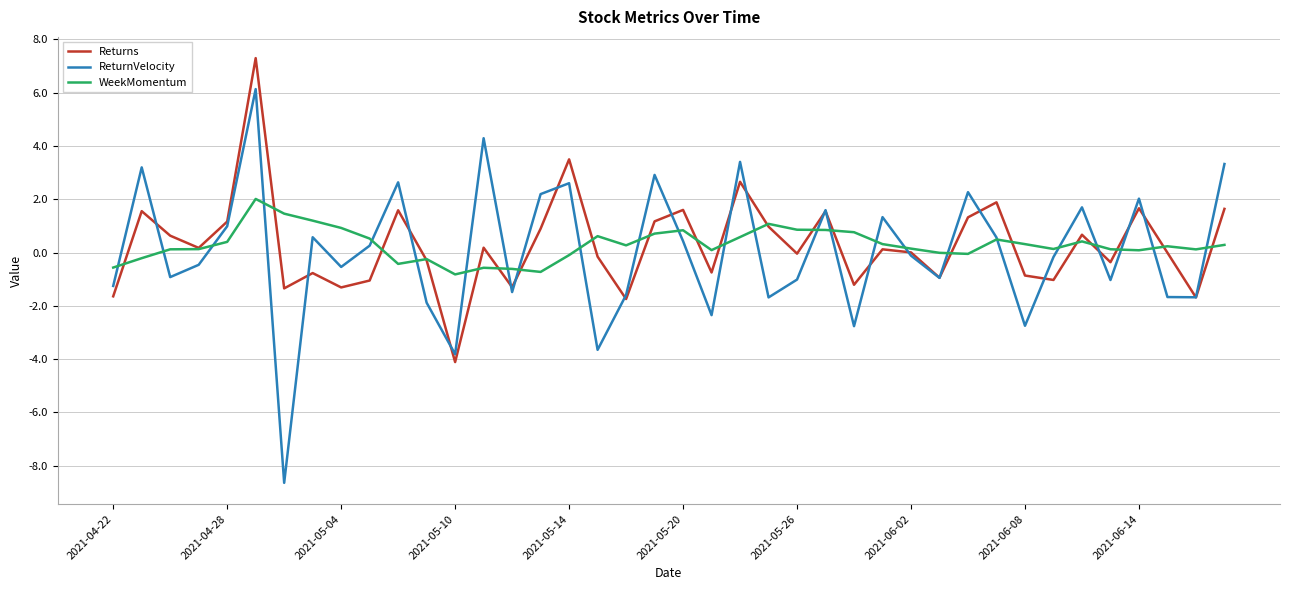

What is the highest value of the ReturnVelocity series?

6.1